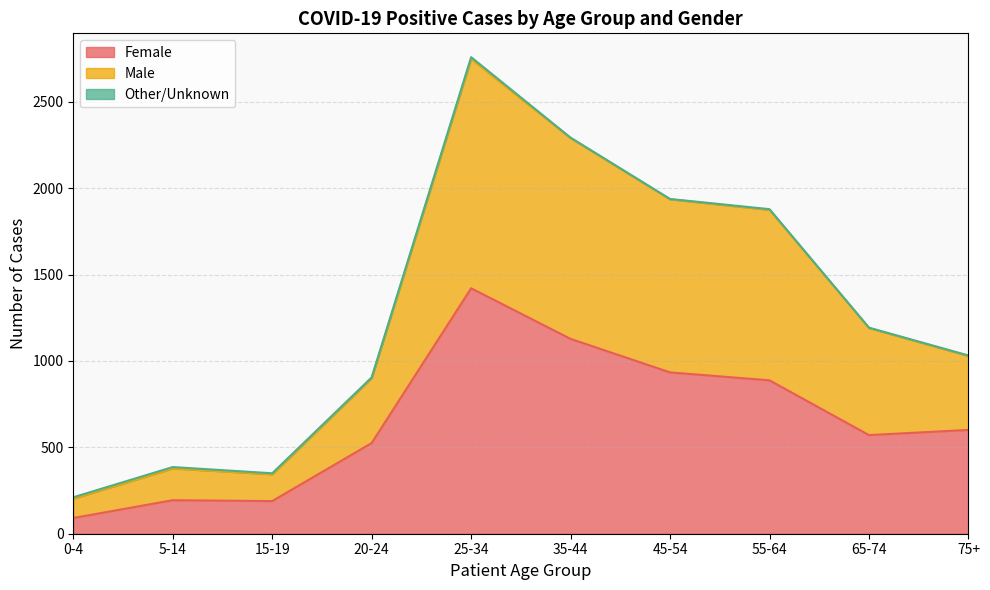

What is the sum of the Female values at 45-54 and 0-4?

1025